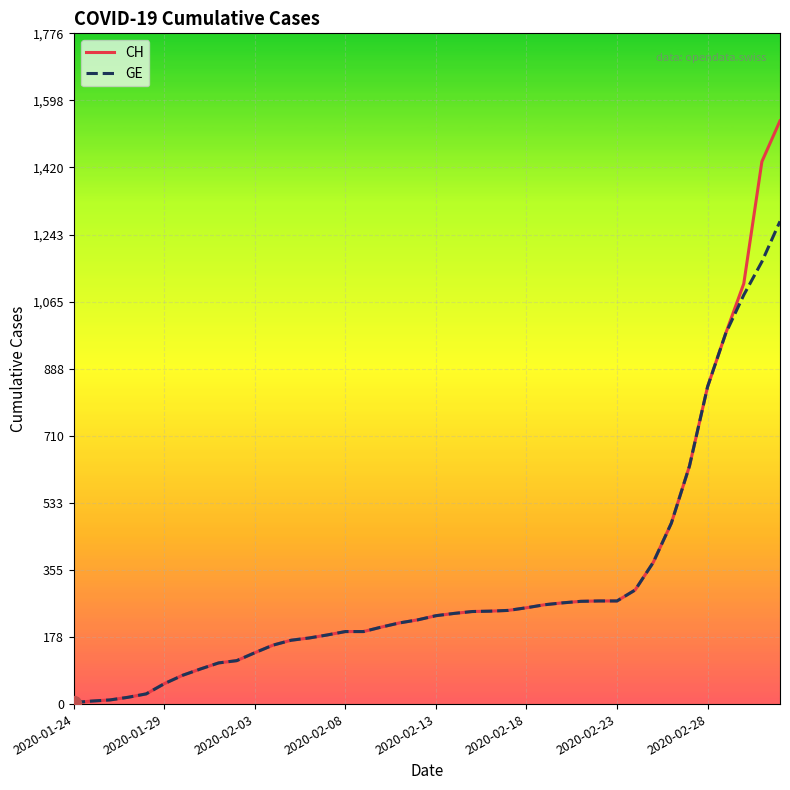

Which series has the widest spread of values?

CH